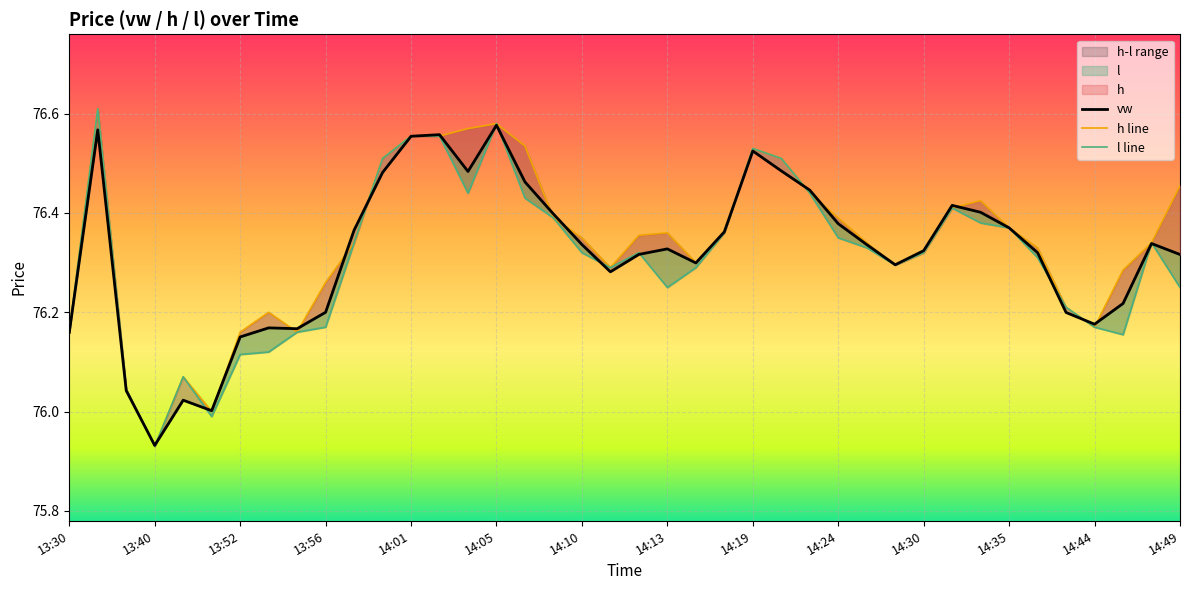

What is the difference between the l values at 13:41 and 14:14?

0.2